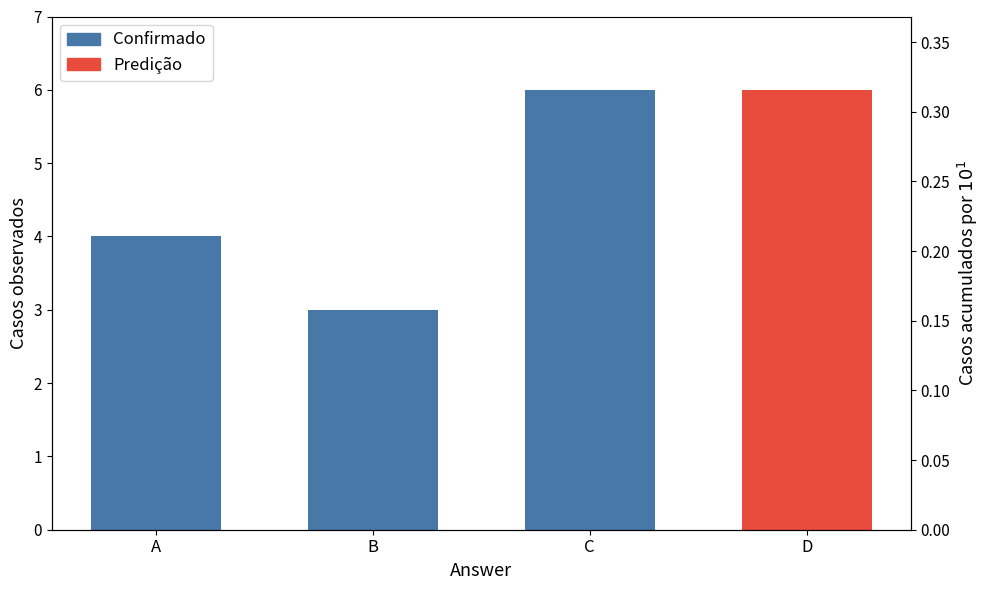

Reading right to left, what are all the values shown in this chart?

Confirmado: D=0	C=6	B=3	A=4
Predição: D=6	C=0	B=0	A=0